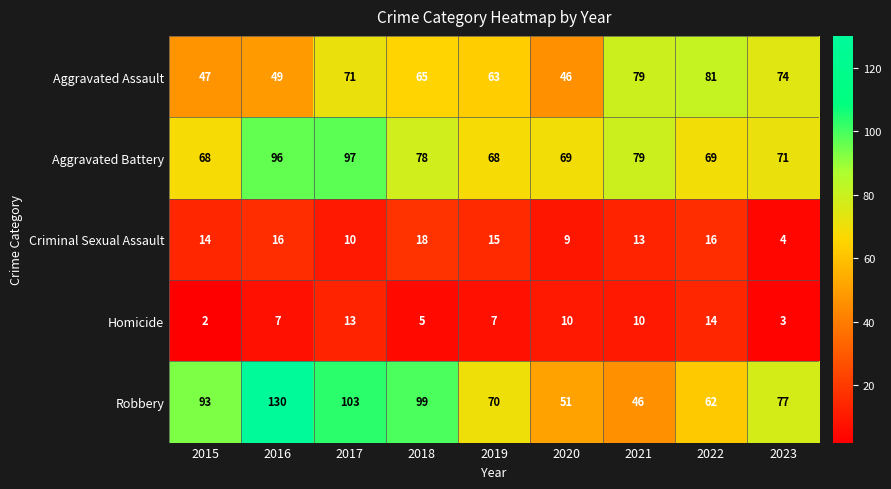

Rank the series at 2020 from highest to lowest value.

Aggravated Battery, Robbery, Aggravated Assault, Homicide, Criminal Sexual Assault